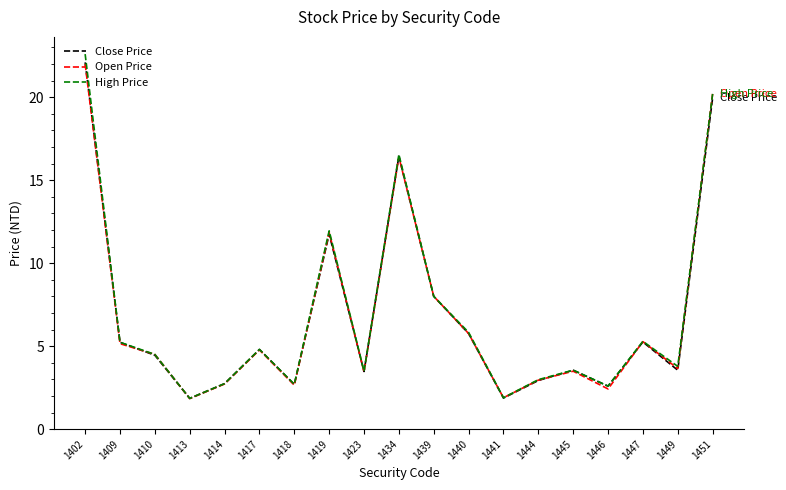

Is the value of Open Price at 1413 greater than the value of Close Price at 1445?

No